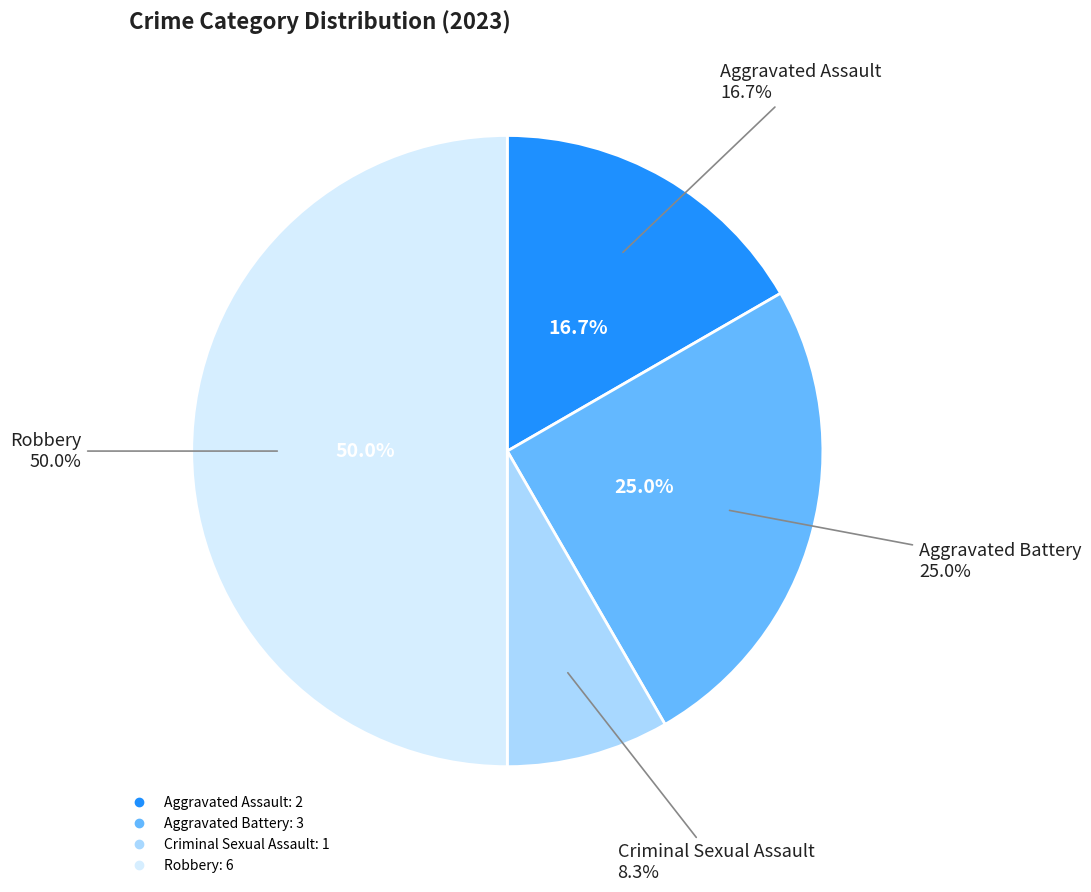

What percentage is the Aggravated Assault slice, to the nearest percent?

17%